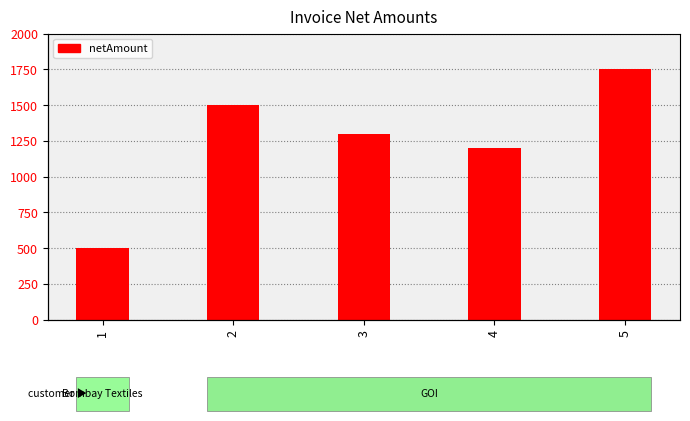

Count the number of values greater than 1300.

2